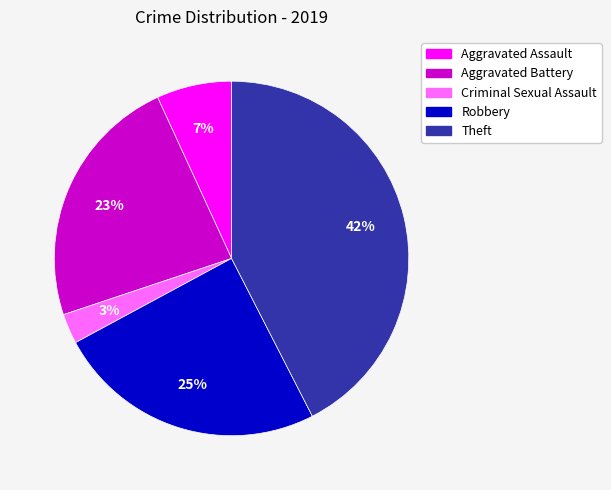

Is it true that Theft is 42% of the pie?

True